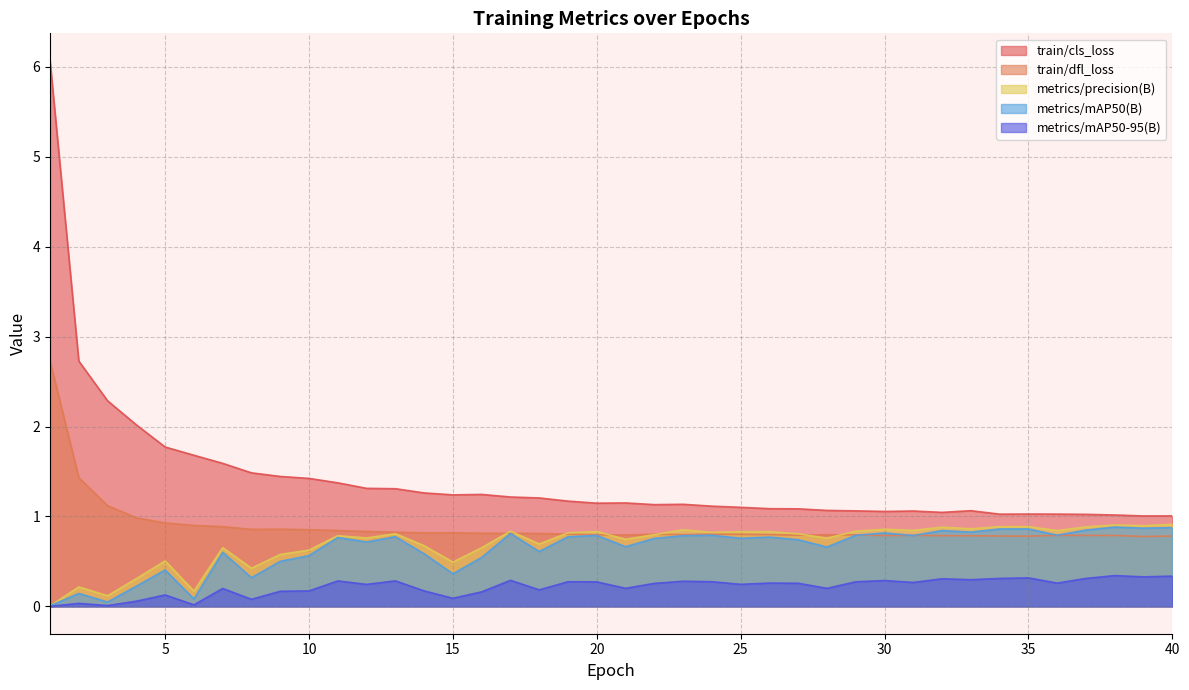

Is it true that train/cls_loss equals 1.1 at 22?

True